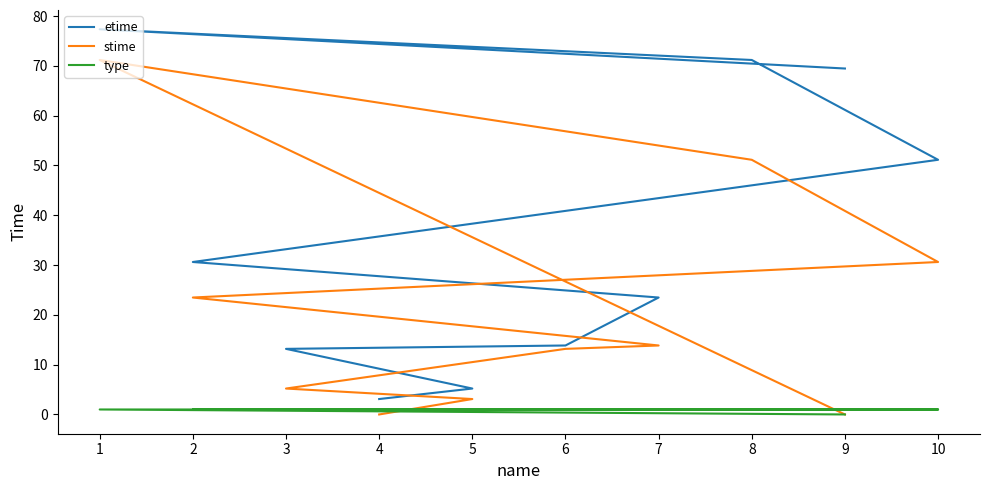

True or false: type and etime intersect in this chart.

False